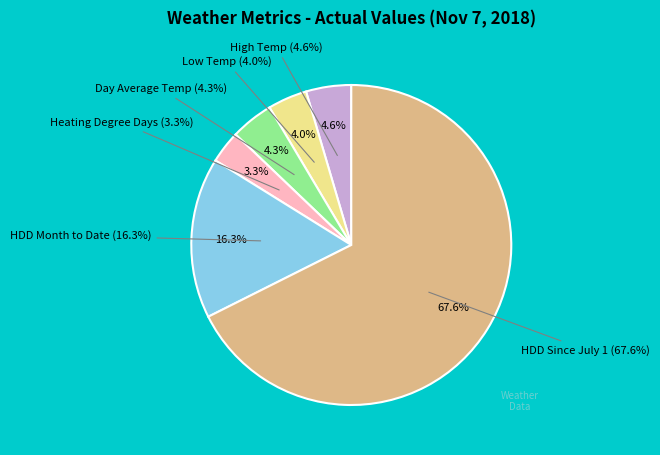

To the nearest percent, what percentage of the pie is High Temp?

5%